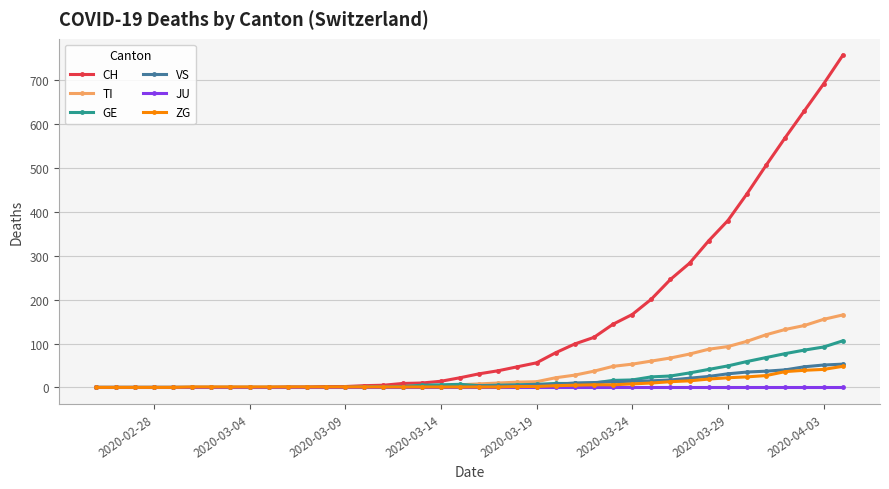

Which series has the widest spread of values?

CH